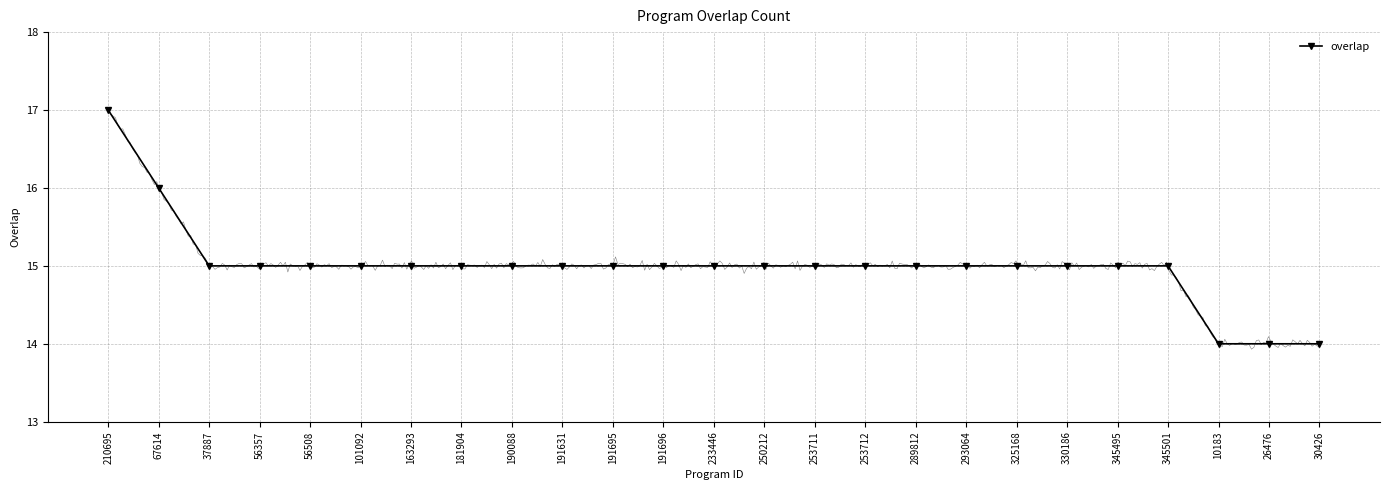

Rank the categories by value from highest to lowest.

210695, 67614, 37887, 56357, 56508, 101092, 163293, 181904, 190088, 191631, 191695, 191696, 233446, 250212, 253711, 253712, 289812, 293064, 325168, 330186, 345495, 345501, 10183, 26476, 30426